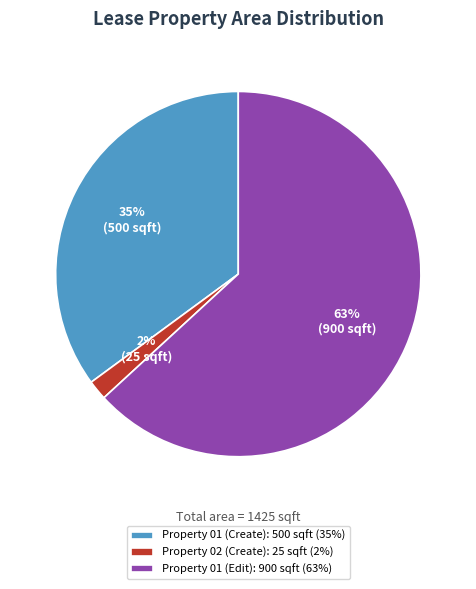

To the nearest percent, what percentage of the pie is Property 01 (Create)?

35%